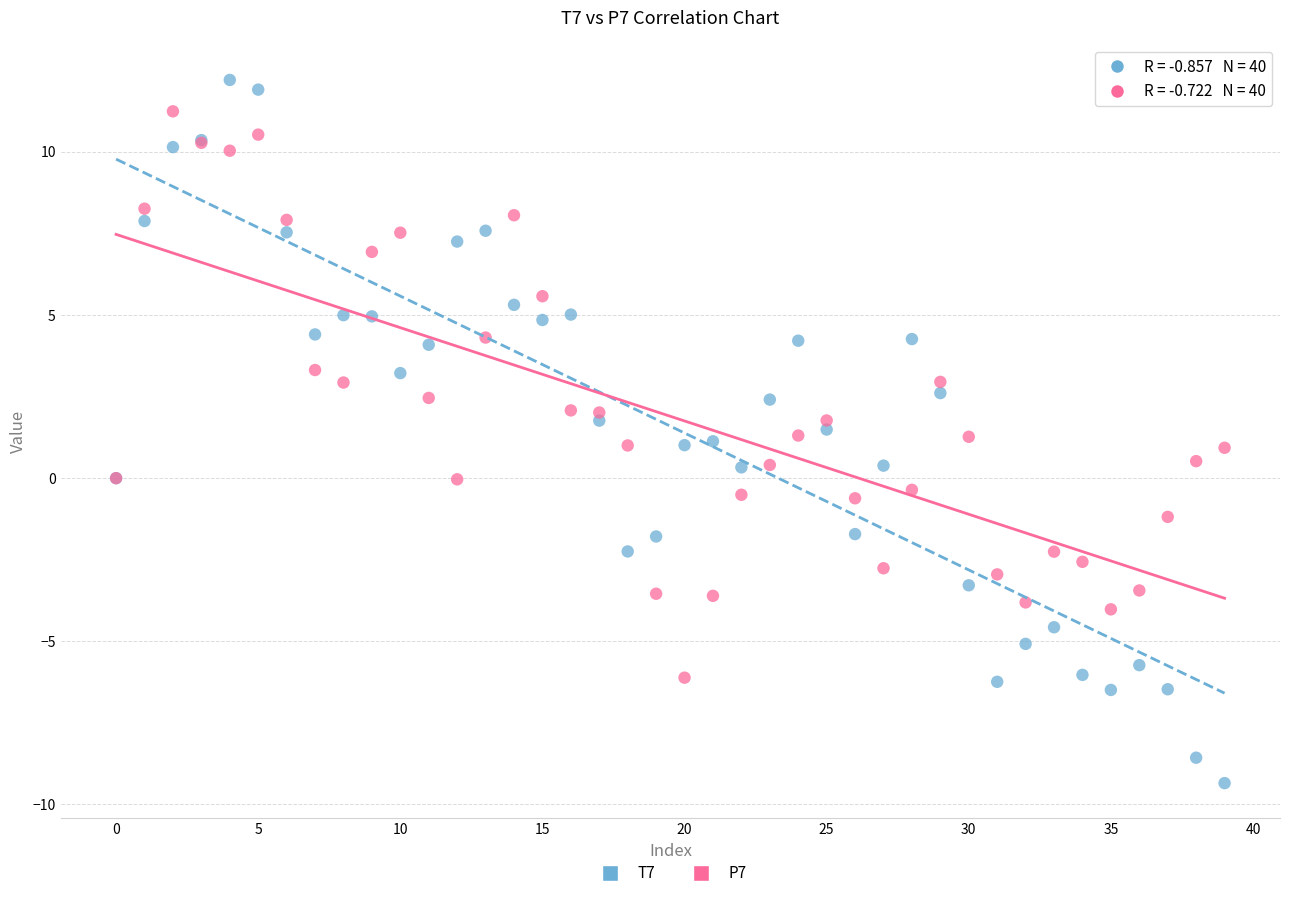

Which series reaches the maximum Y coordinate?

T7